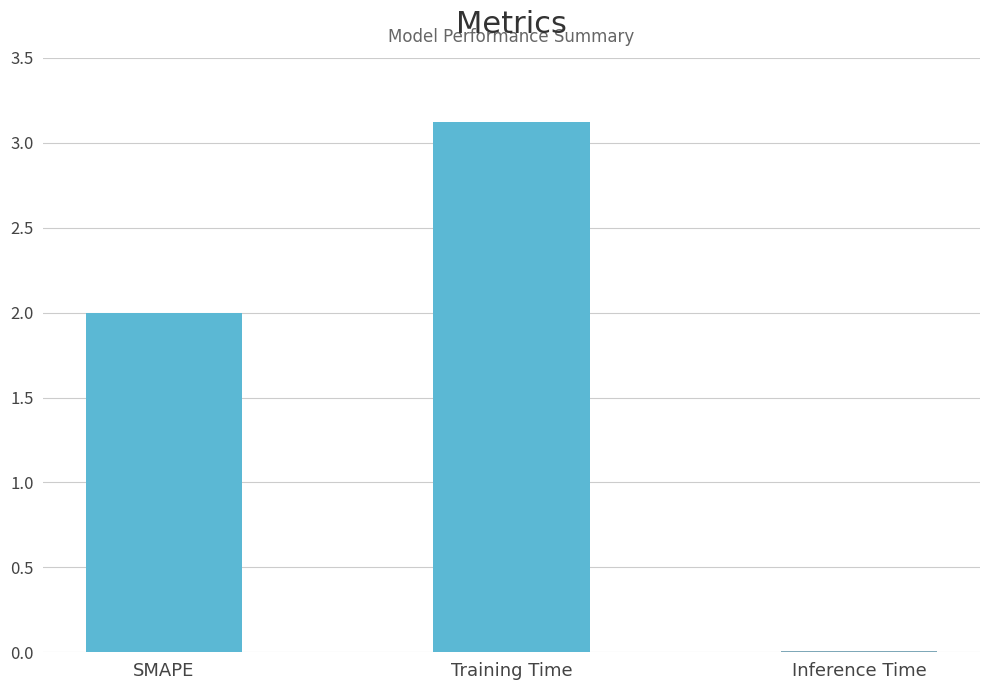

Read the value at SMAPE.

2.0